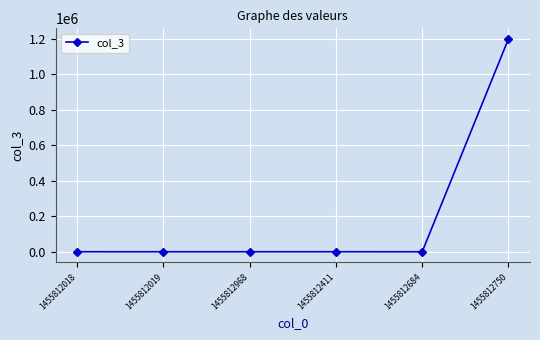

What is the difference between the maximum and minimum values?

1199970